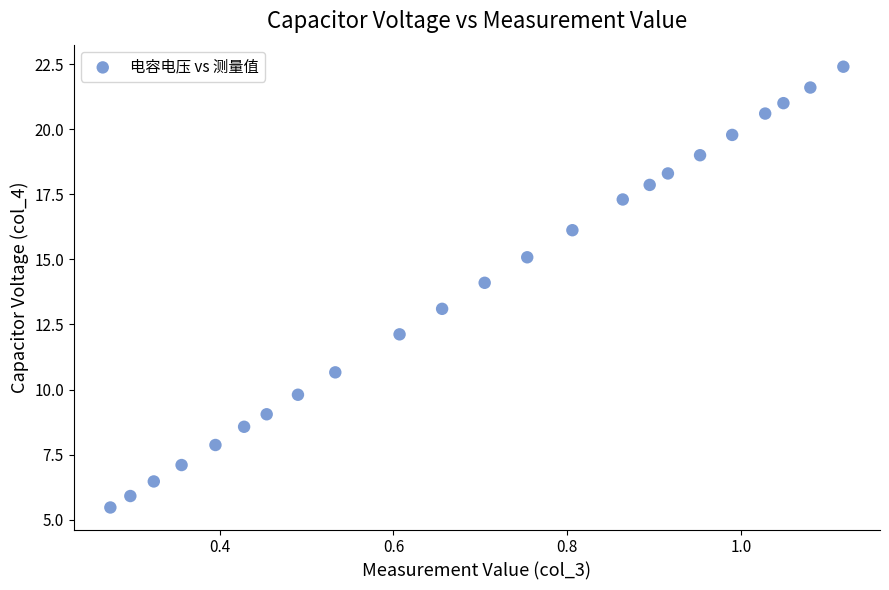

What is the range of Y values (max minus min)?

16.9